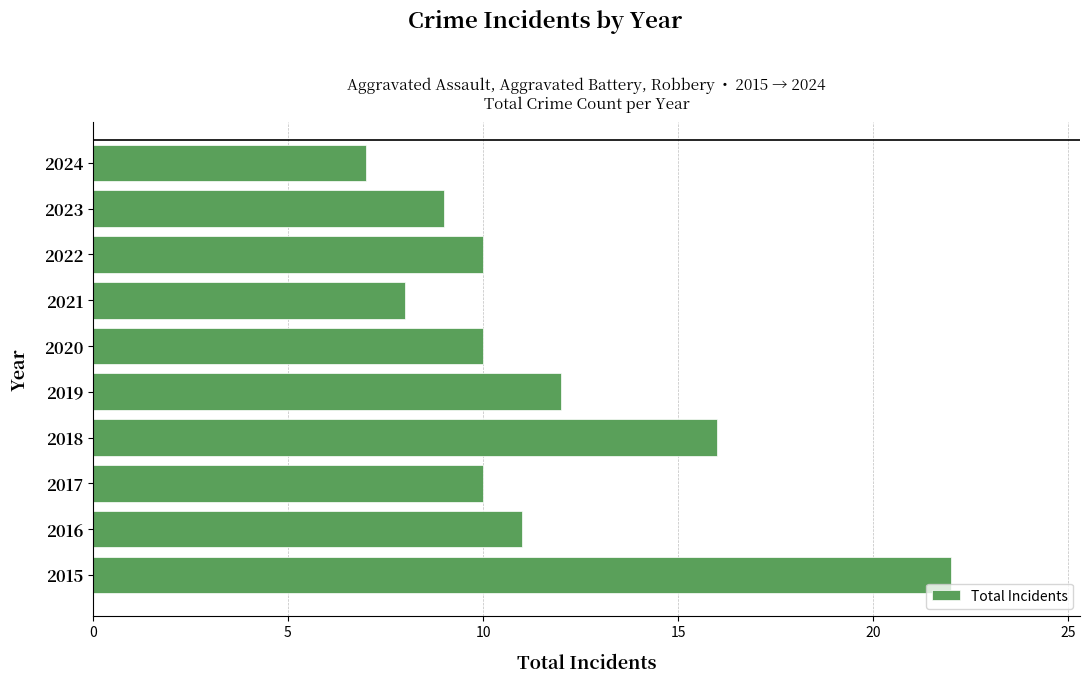

Reading bottom to top, extract all data points from this chart.

22	11	10	16	12	10	8	10	9	7